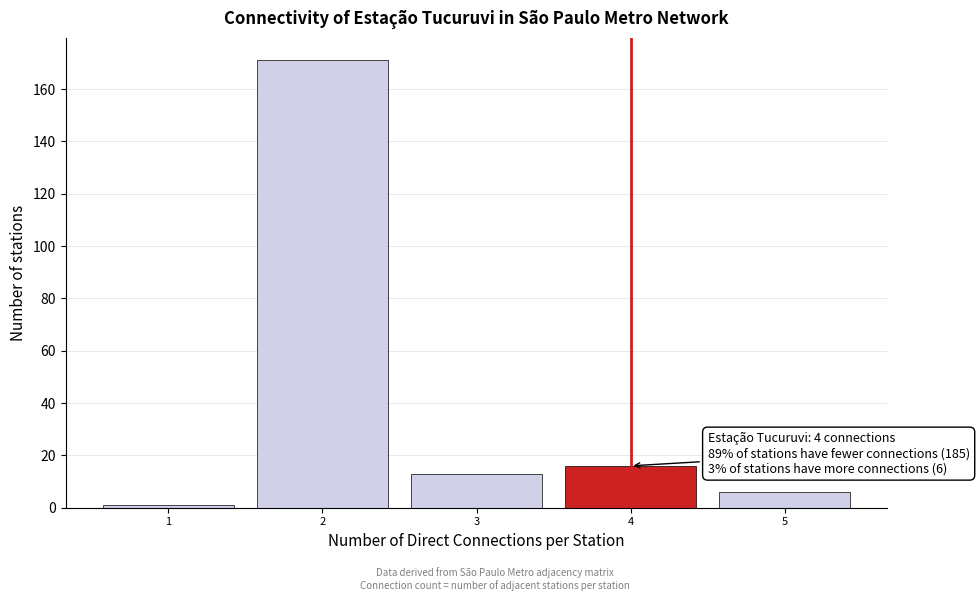

Over which range of the x-axis is the bar tallest?

1.5 to 2.5